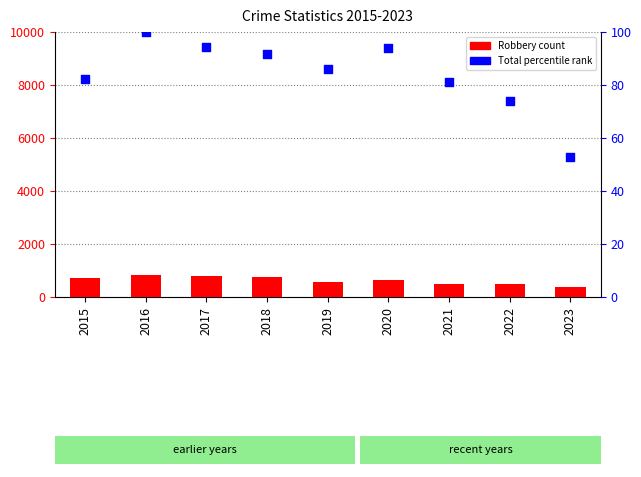

At how many categories does at least one series exceed 573?

6